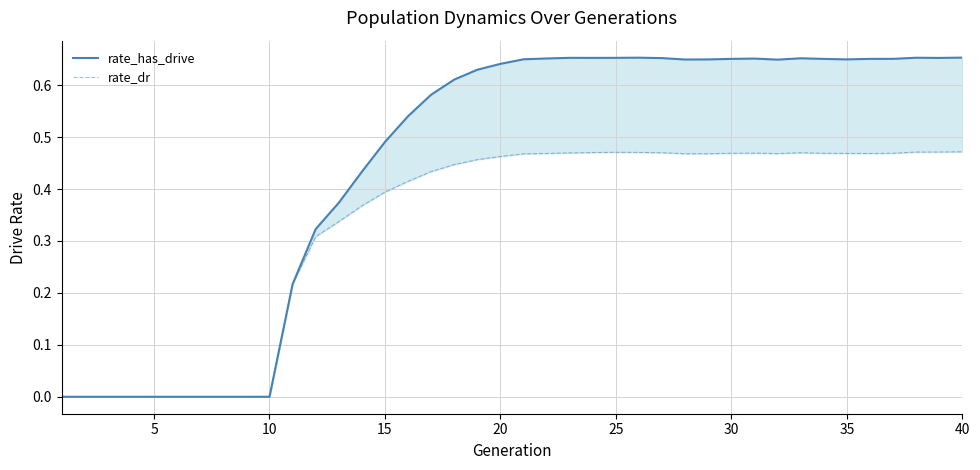

True or false: rate_dr and rate_has_drive cross at least once.

False